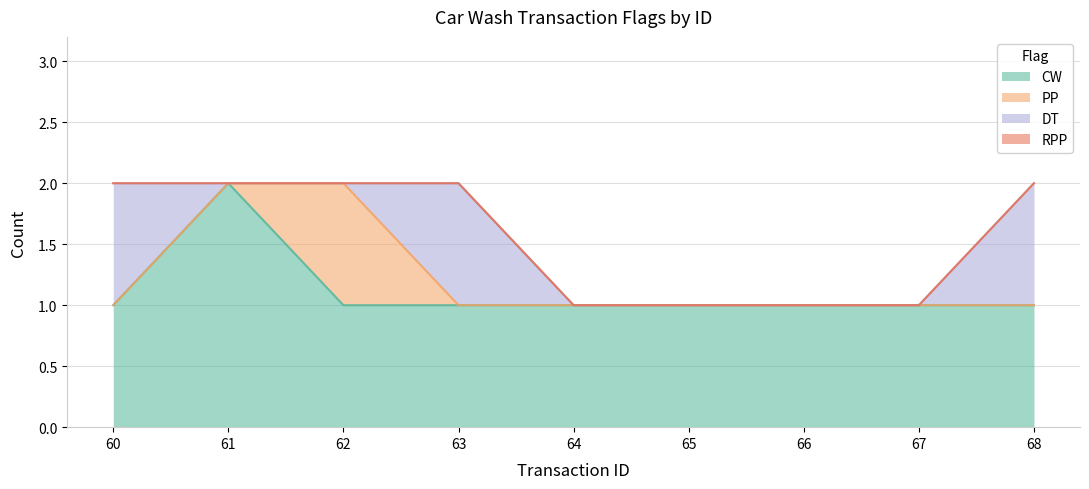

Count the PP values in the range 0 to 1.

9